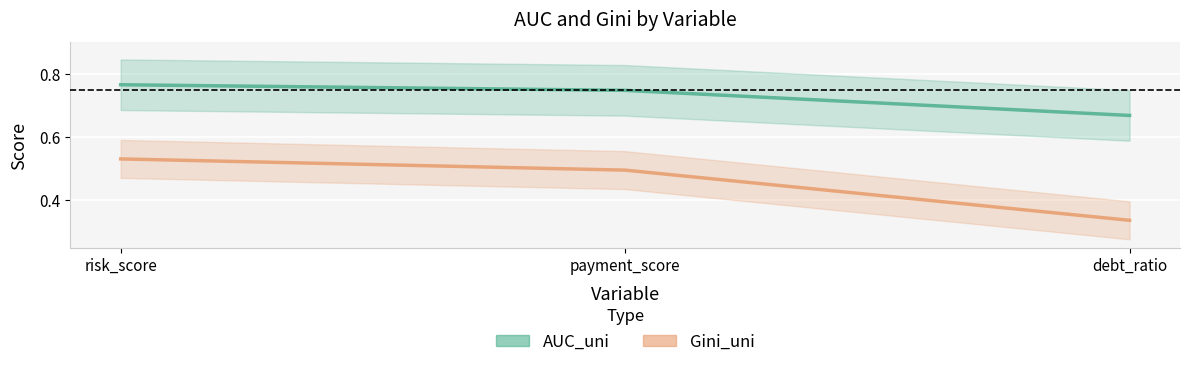

What is the sum of all AUC_uni values?

2.2